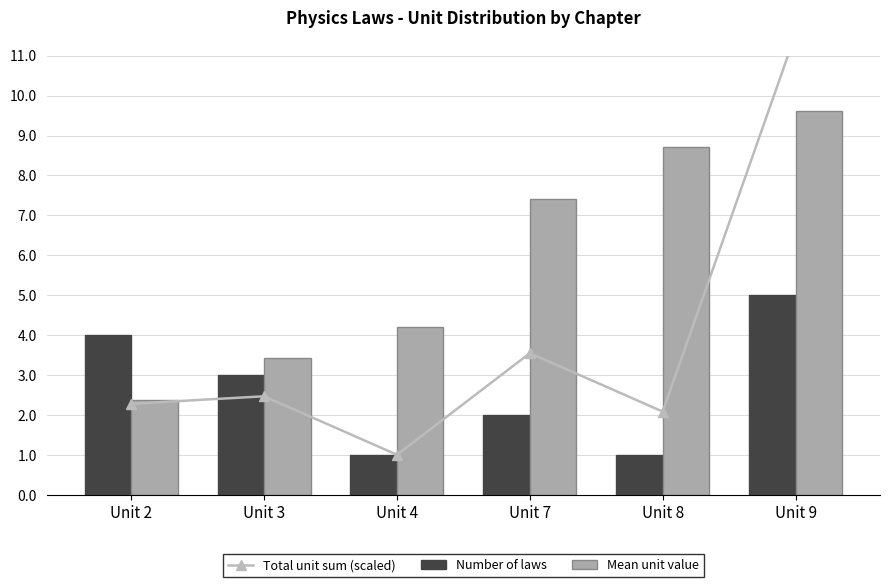

Does the chart contain any negative values?

No